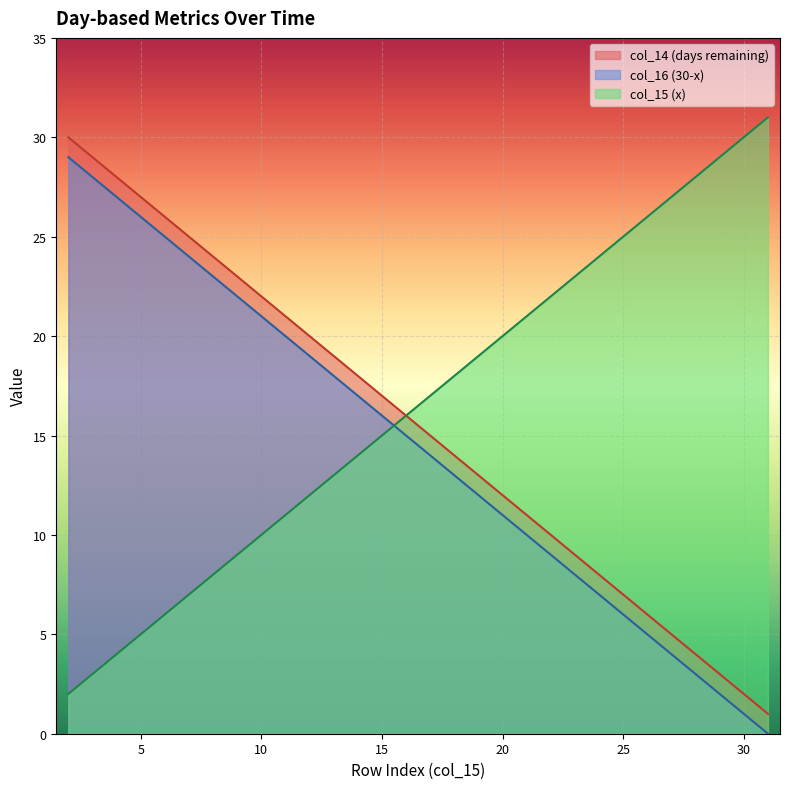

Which series changed the most between 24 and 31?

col_15 (x)